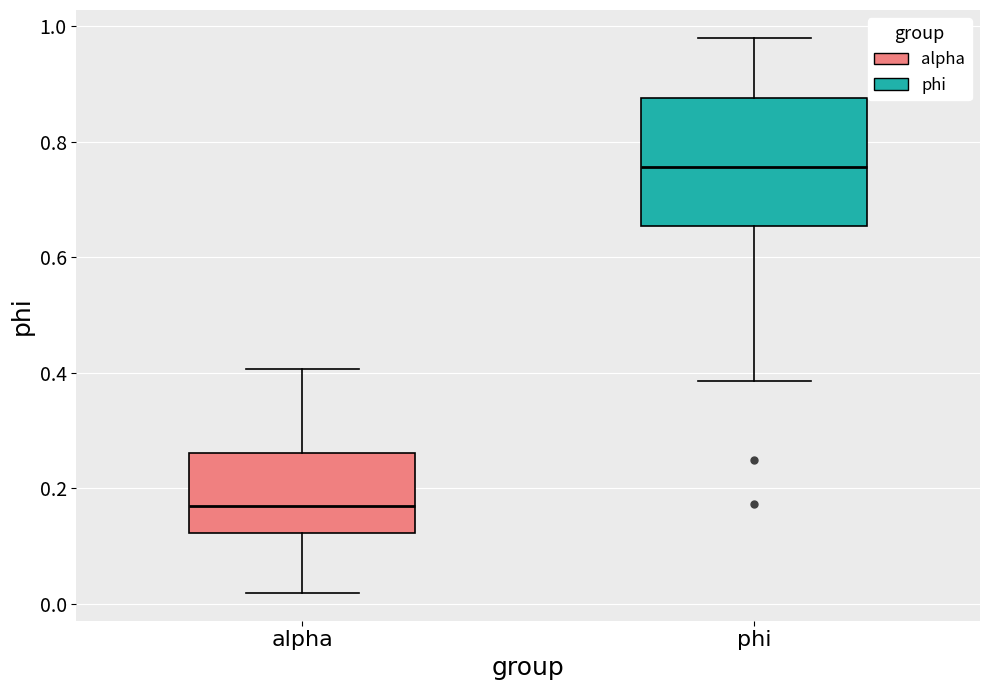

Which box's median line is the highest?

phi